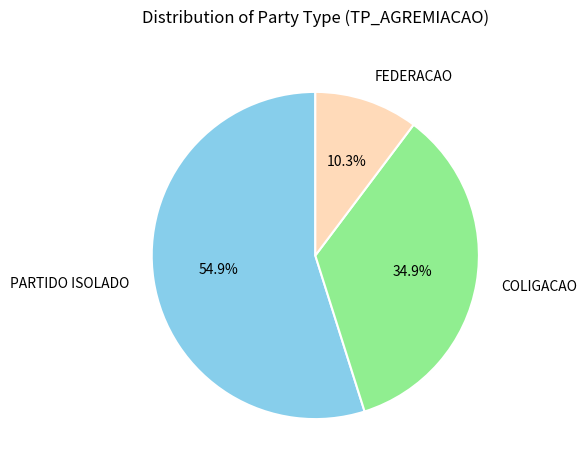

Approximately how many times larger is the value at COLIGACAO compared to PARTIDO ISOLADO?

0.6